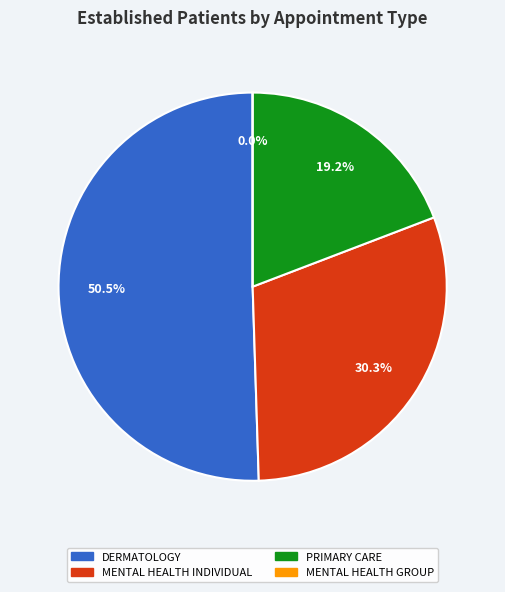

How many segments does this pie chart have?

4